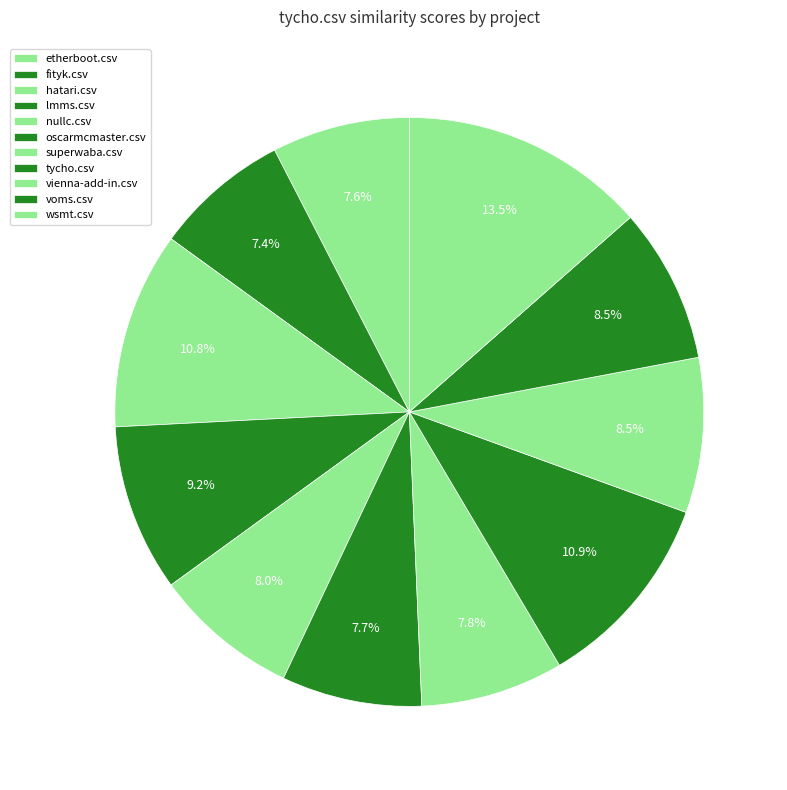

Do hatari.csv and tycho.csv together represent more than half of the pie?

No